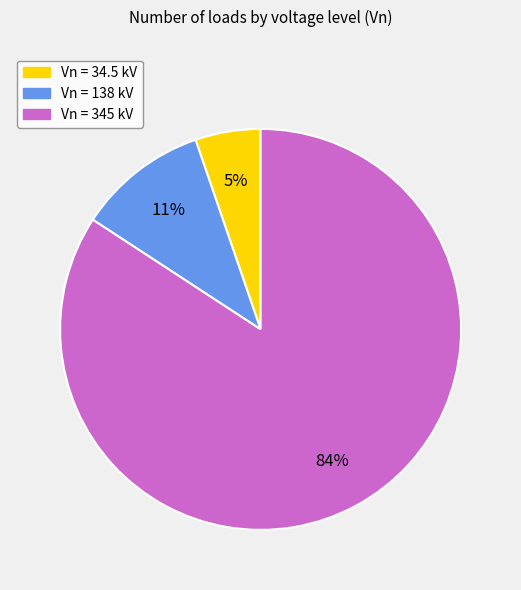

Which category accounts for the majority?

Vn = 345 kV